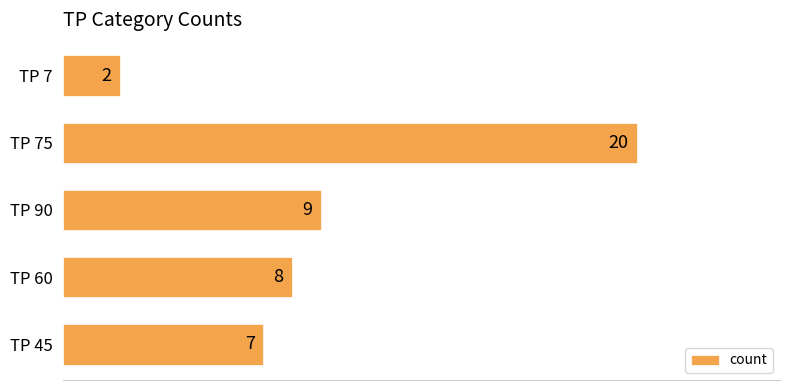

Which category has the lowest value across all series?

TP 7